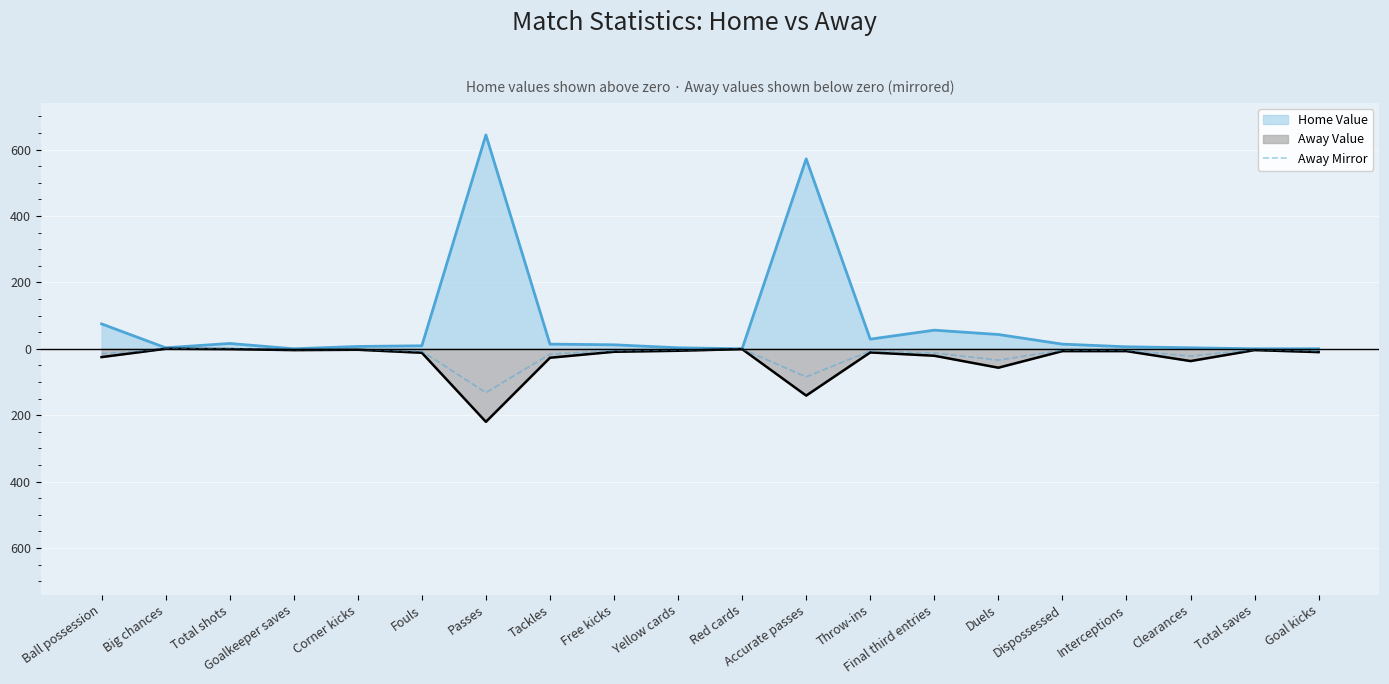

Does the chart display data point markers on the line(s)?

No